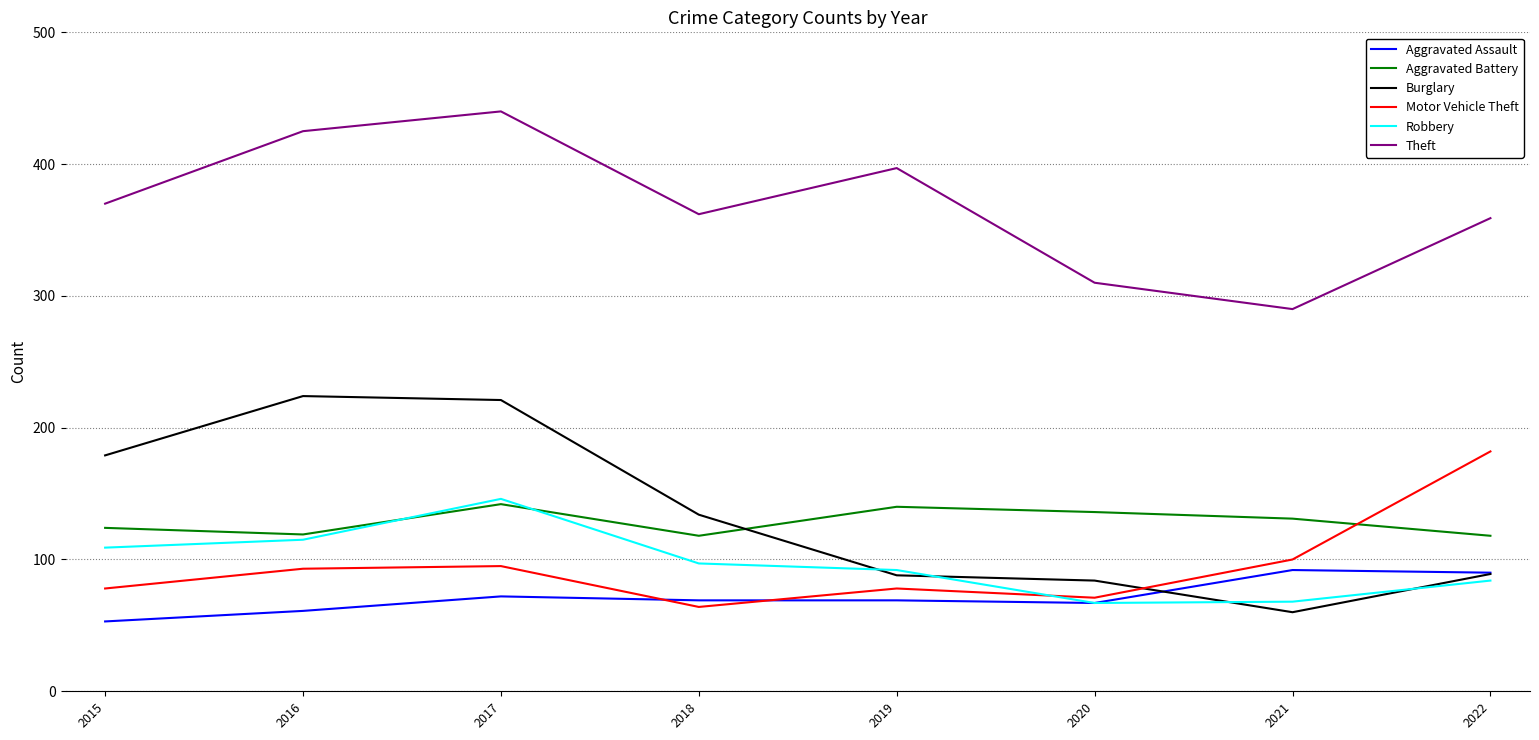

The Burglary series shows 18 at 2022. True or false?

False